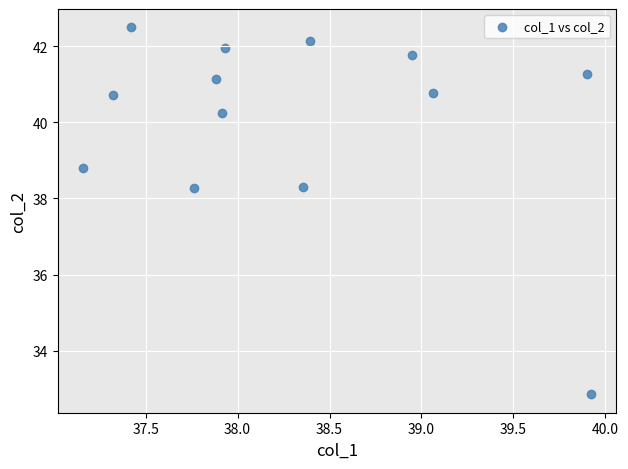

What is the range of Y values (max minus min)?

9.6